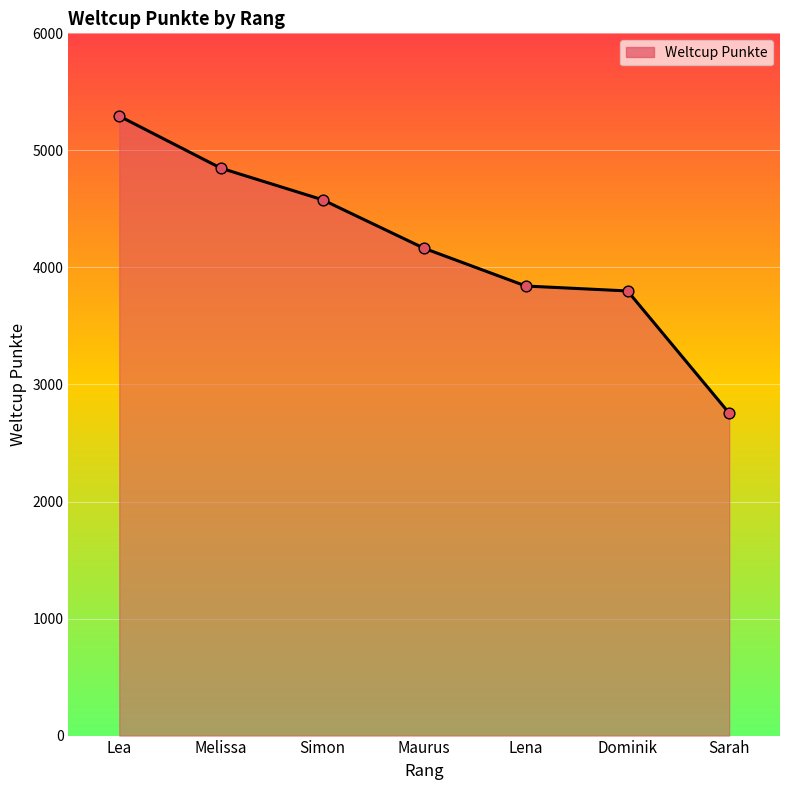

What is the change in value from Lea to Lena?

-1452